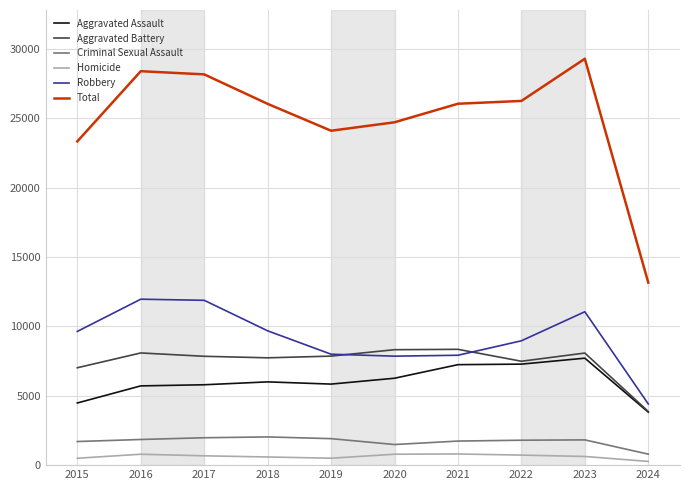

True or false: Homicide and Aggravated Battery intersect in this chart.

False